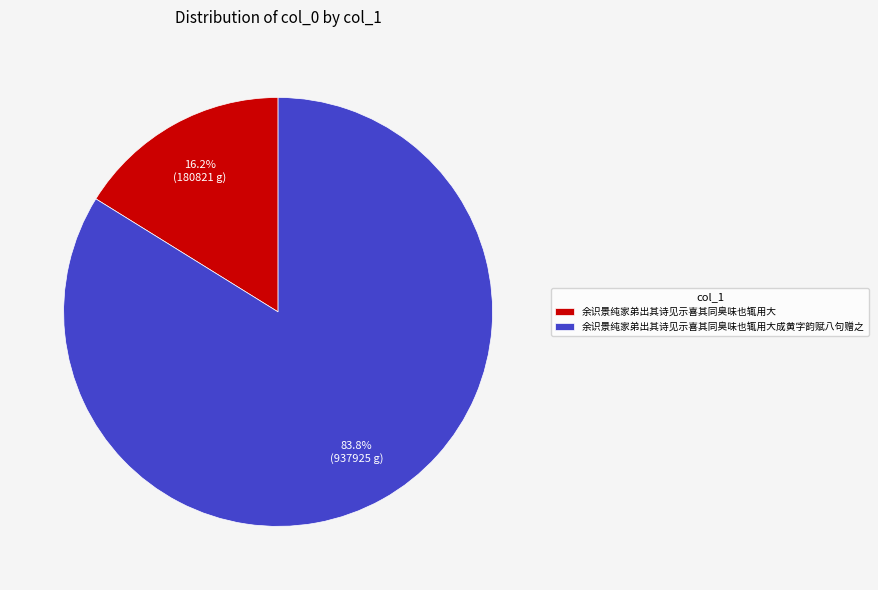

How many segments does this pie chart have?

2